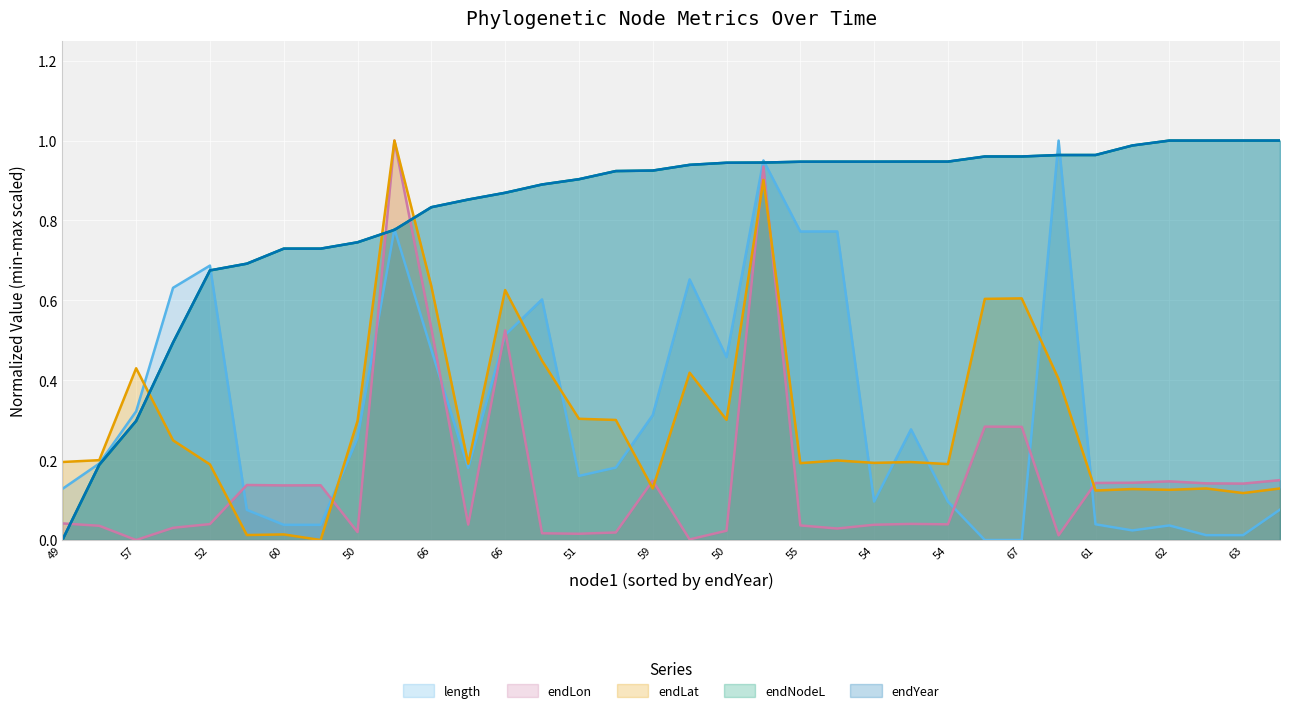

The endYear series shows 1.2 at 50. True or false?

False